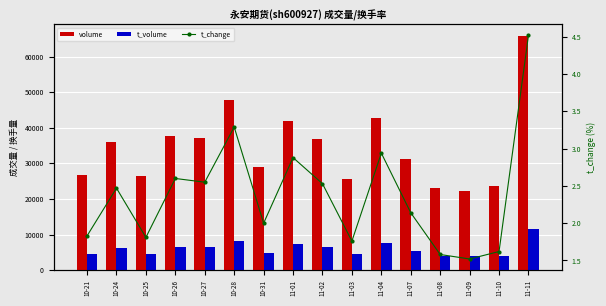

At which label does t_change first exceed 2?

10-24